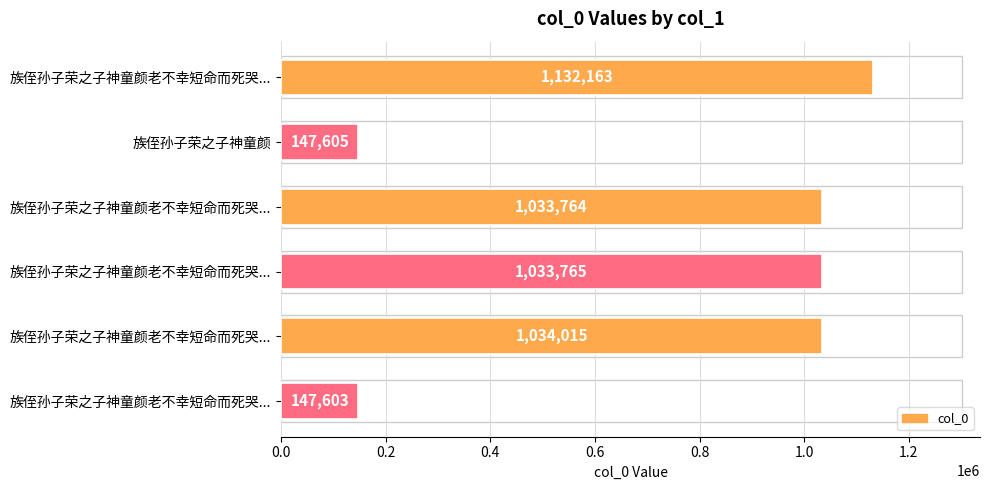

Are the bars horizontal?

Yes